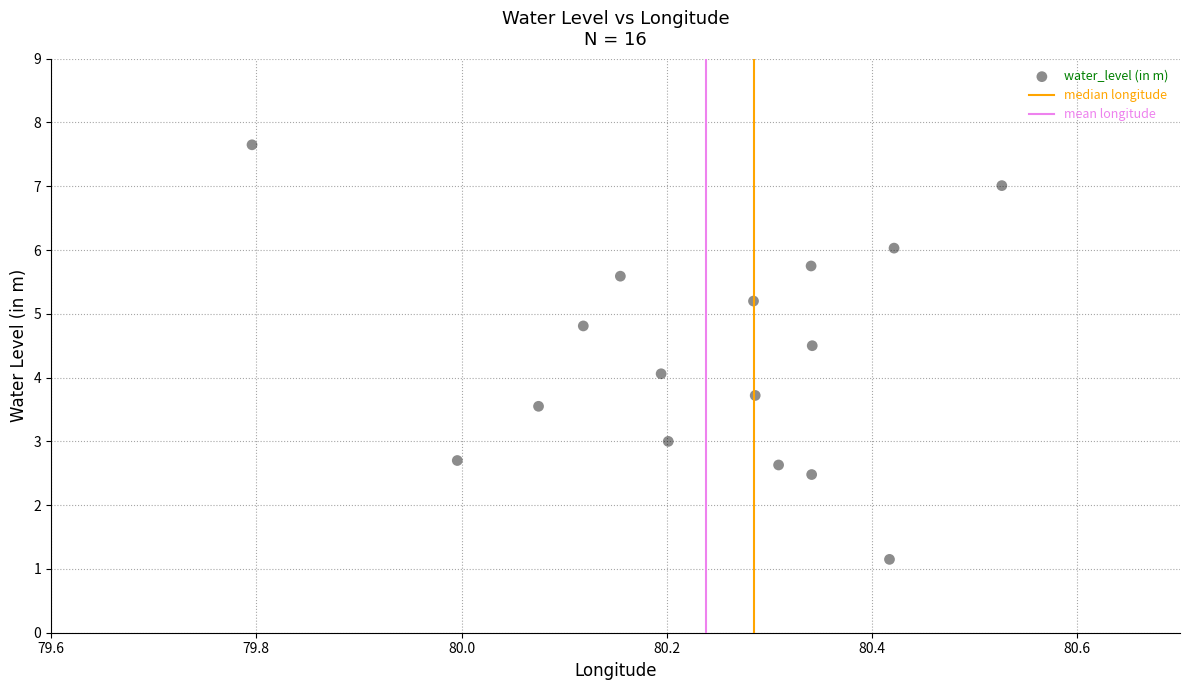

What is the range of Y values (max minus min)?

6.5